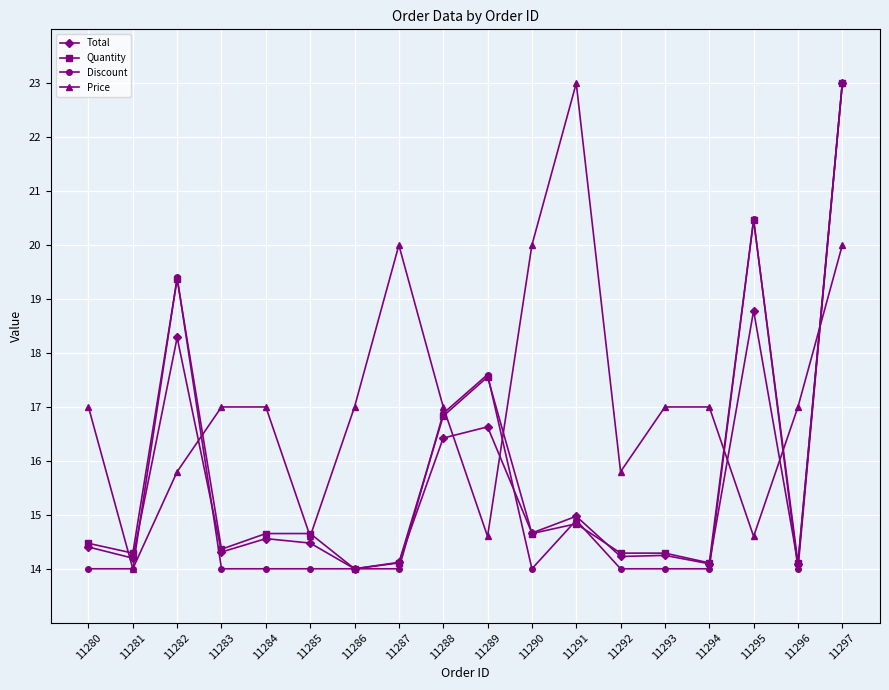

Where is Total nearest to the value 18?

11282